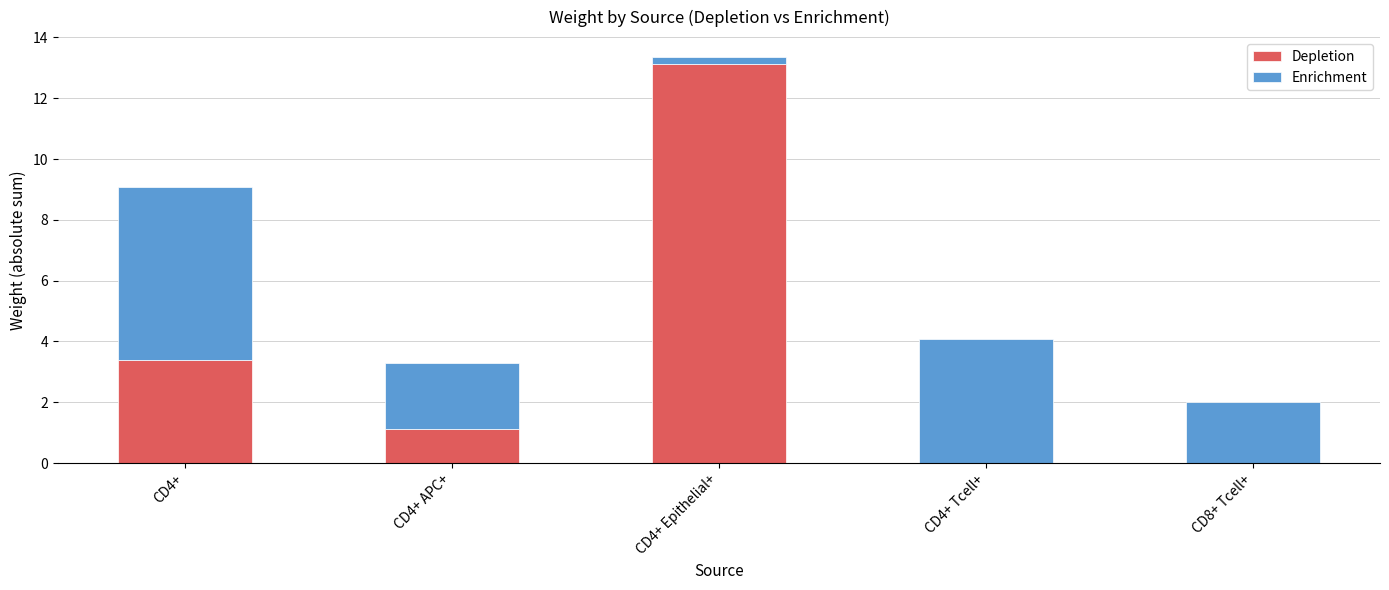

At which category is the sum across all series the highest?

CD4+ Epithelial+